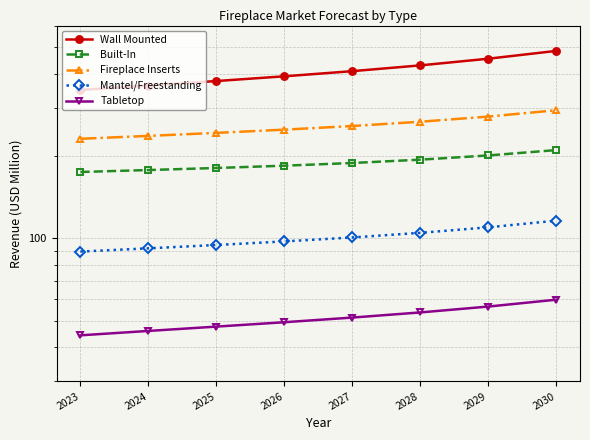

True or false: Tabletop has a value of 20.0 at 2026.

False